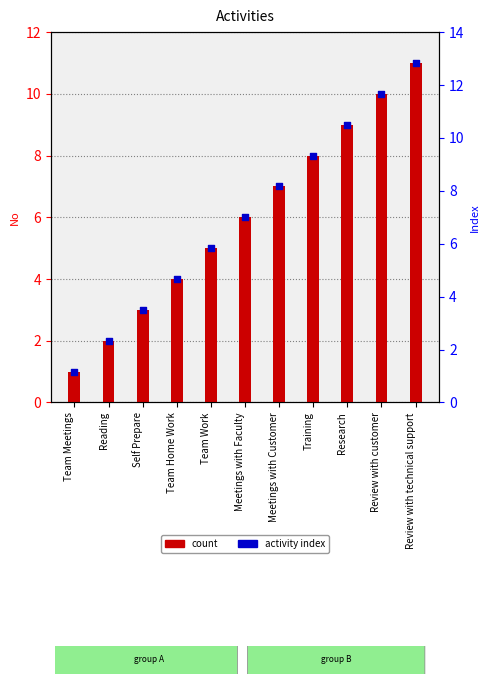

At which category is the sum across all series the highest?

Review with technical support